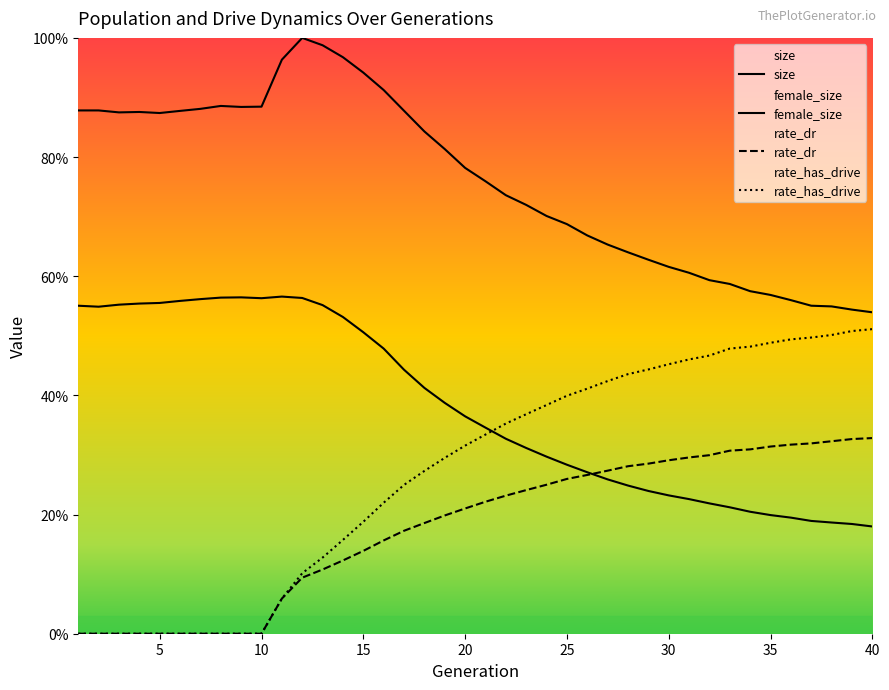

What value does the rate_dr series have at 12?

0.1